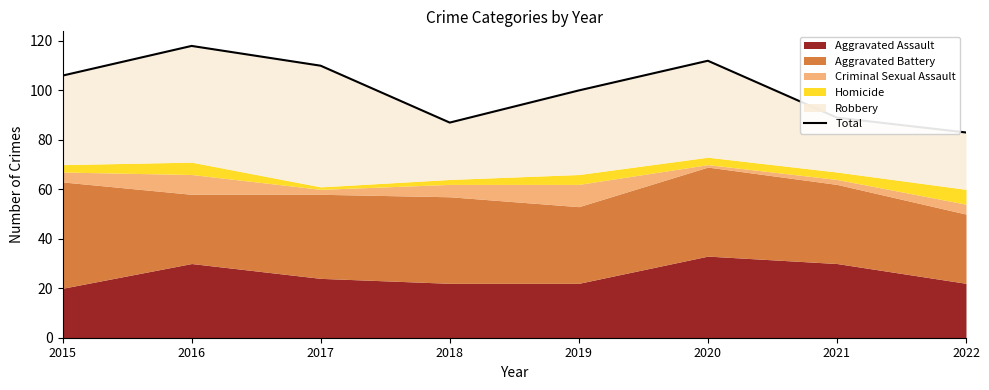

At which category does the chart reach its peak across all series?

2016